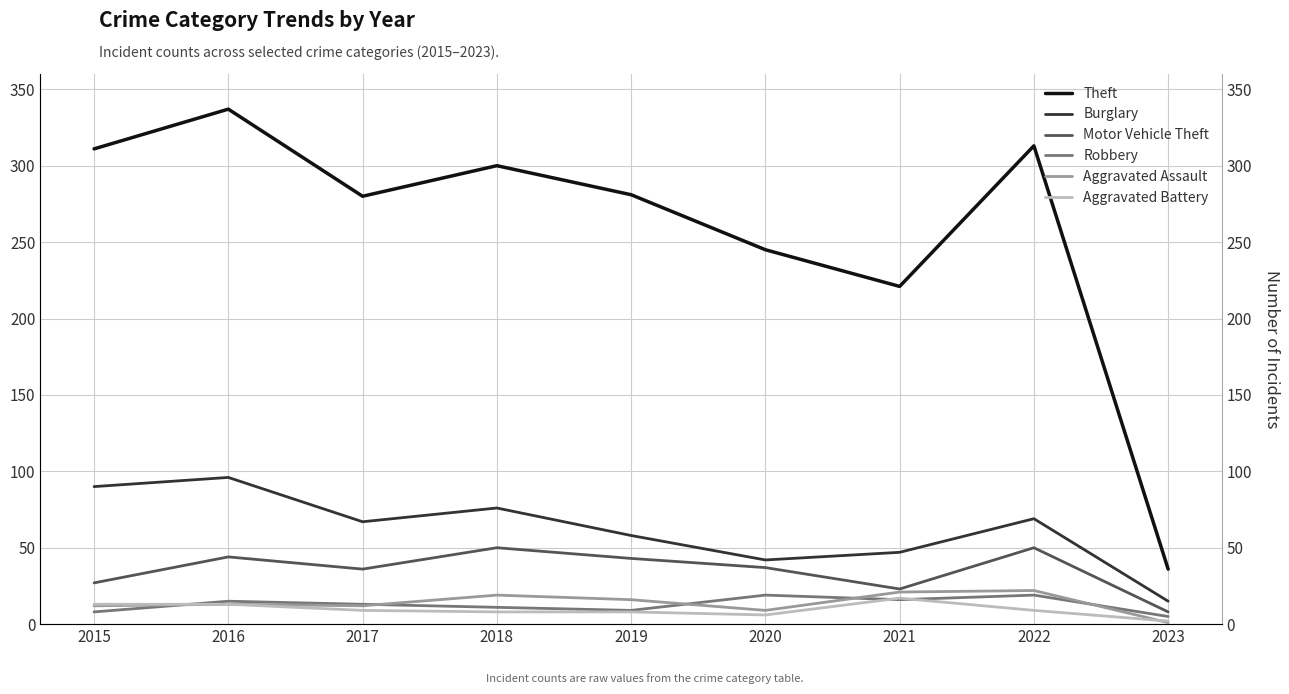

True or false: Theft and Burglary cross at least once.

False